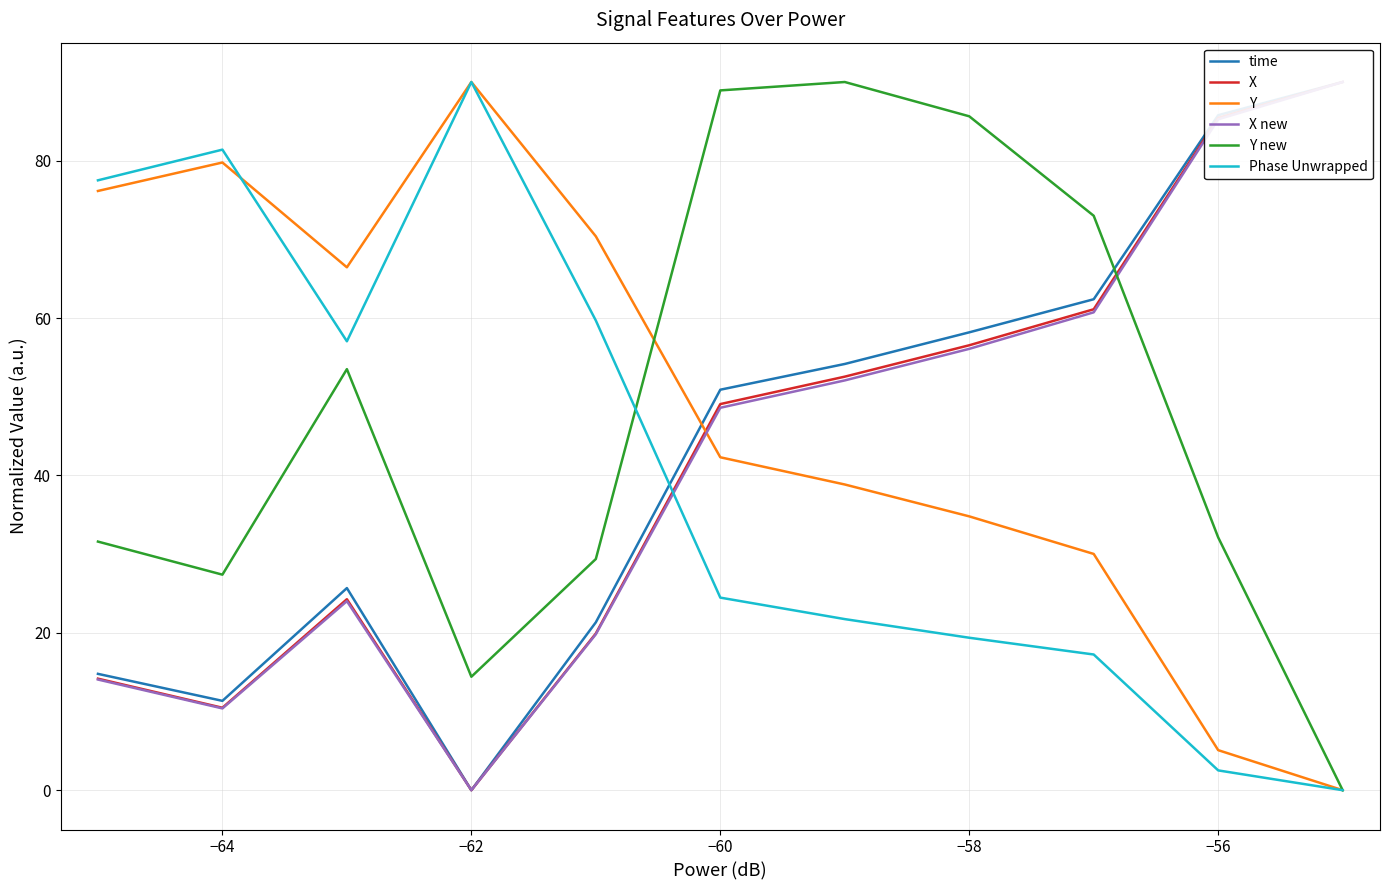

The Phase Unwrapped series shows 81.4 at −64. True or false?

True